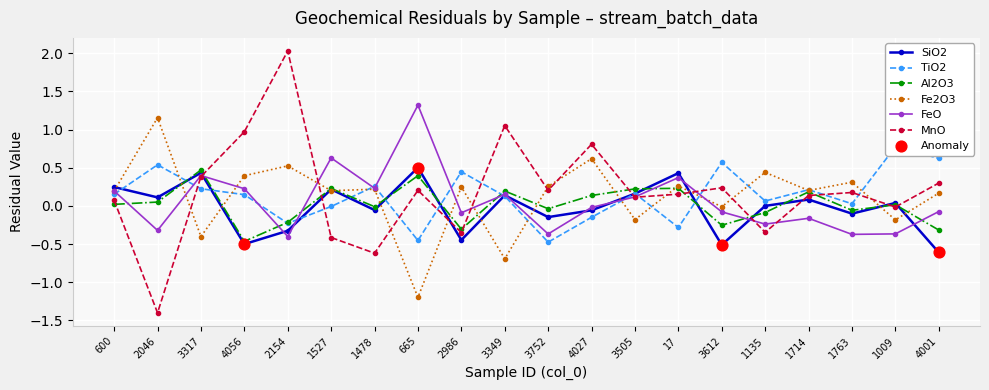

Is the value of SiO2 at 3349 greater than the value of Fe2O3 at 3349?

Yes